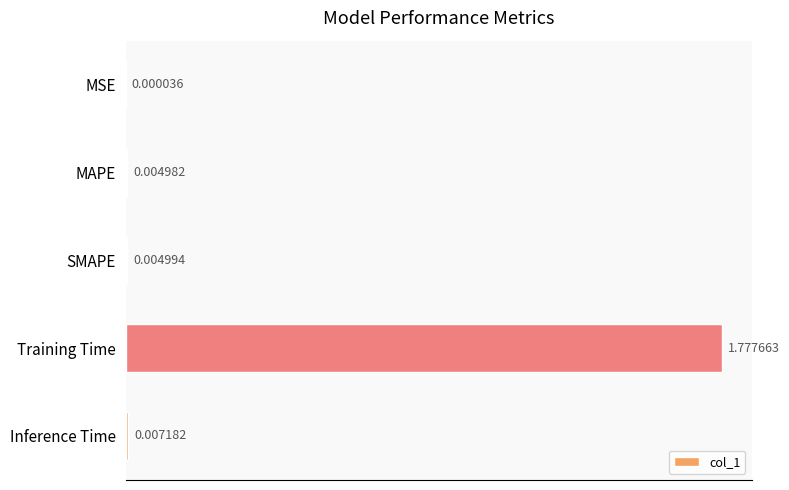

Are the bars horizontal?

Yes